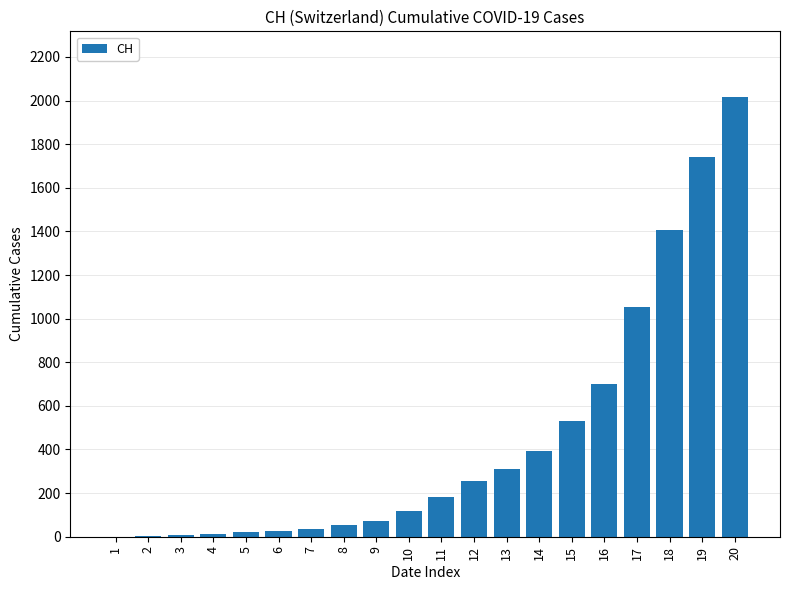

Is it true that the value at 7 is 37?

True